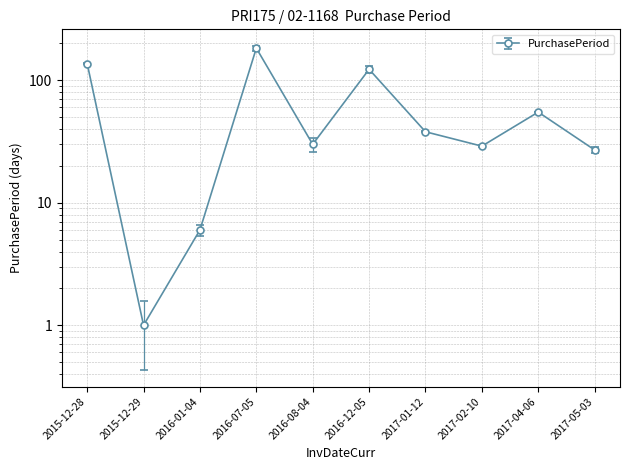

What is the sum of the values at 2015-12-28 and 2017-01-12?

175